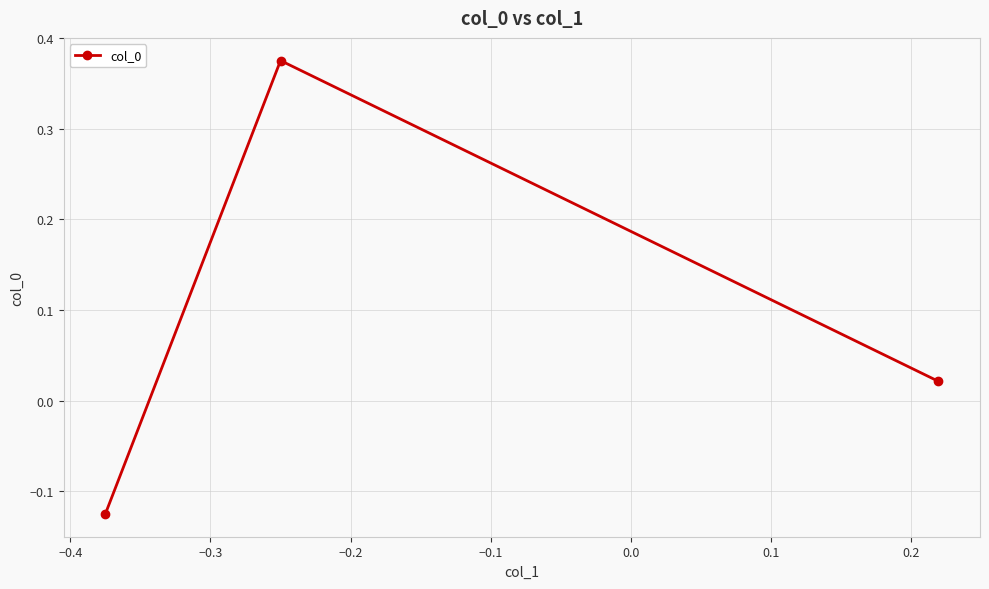

What is the difference between the second highest and minimum values?

0.1